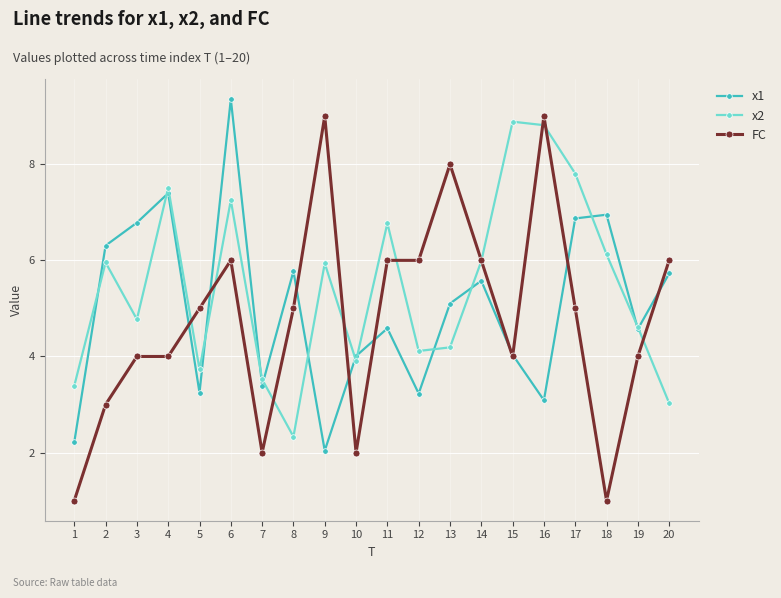

At which category is the sum across all series the highest?

6